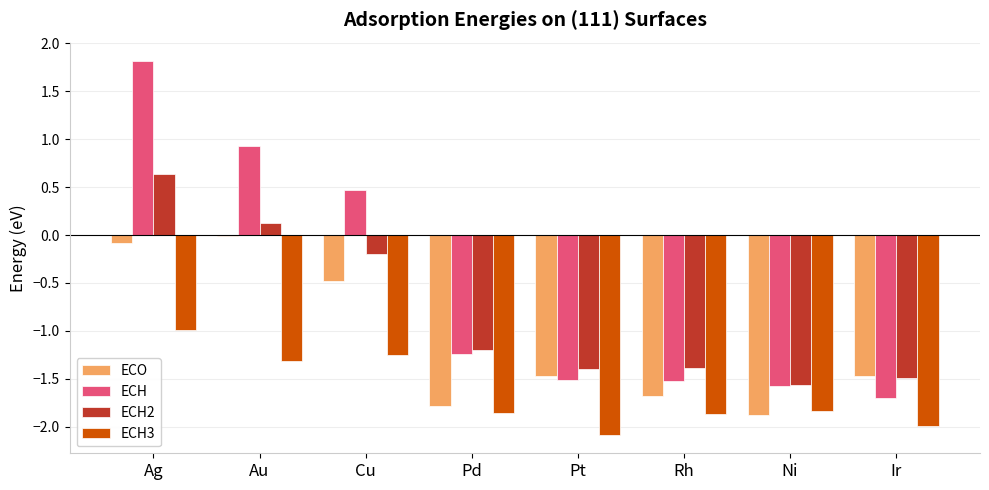

Which series changed the most between Ag and Au?

ECH